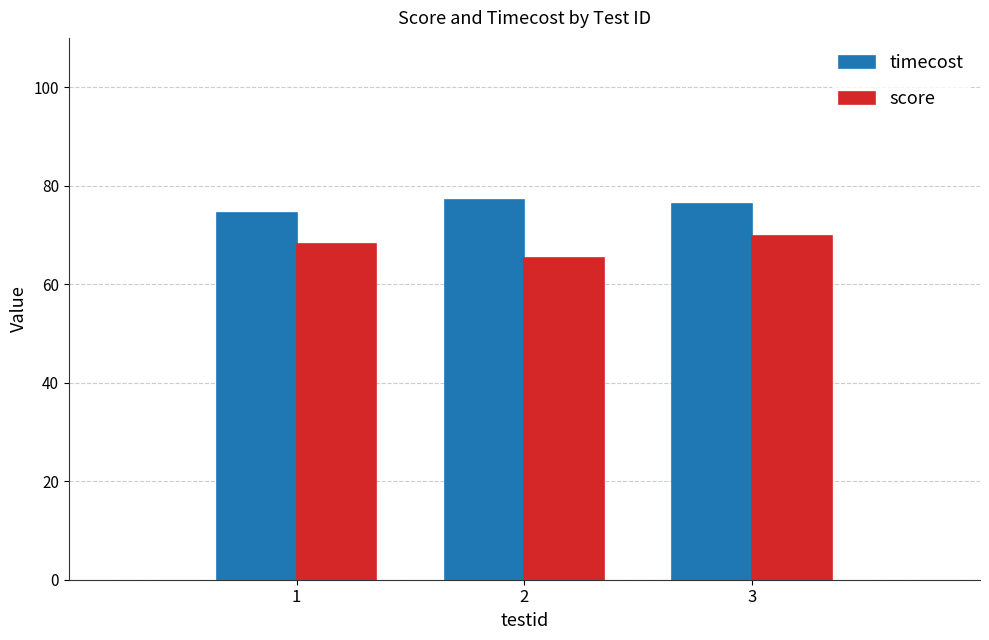

What is the total value across all series at 3?

146.2